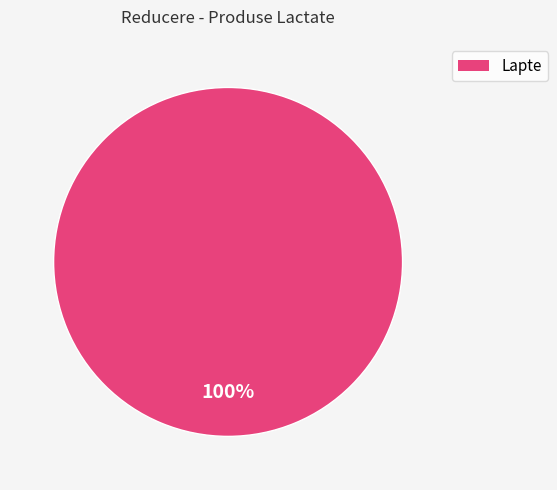

Rank the categories by value from lowest to highest.

Lapte